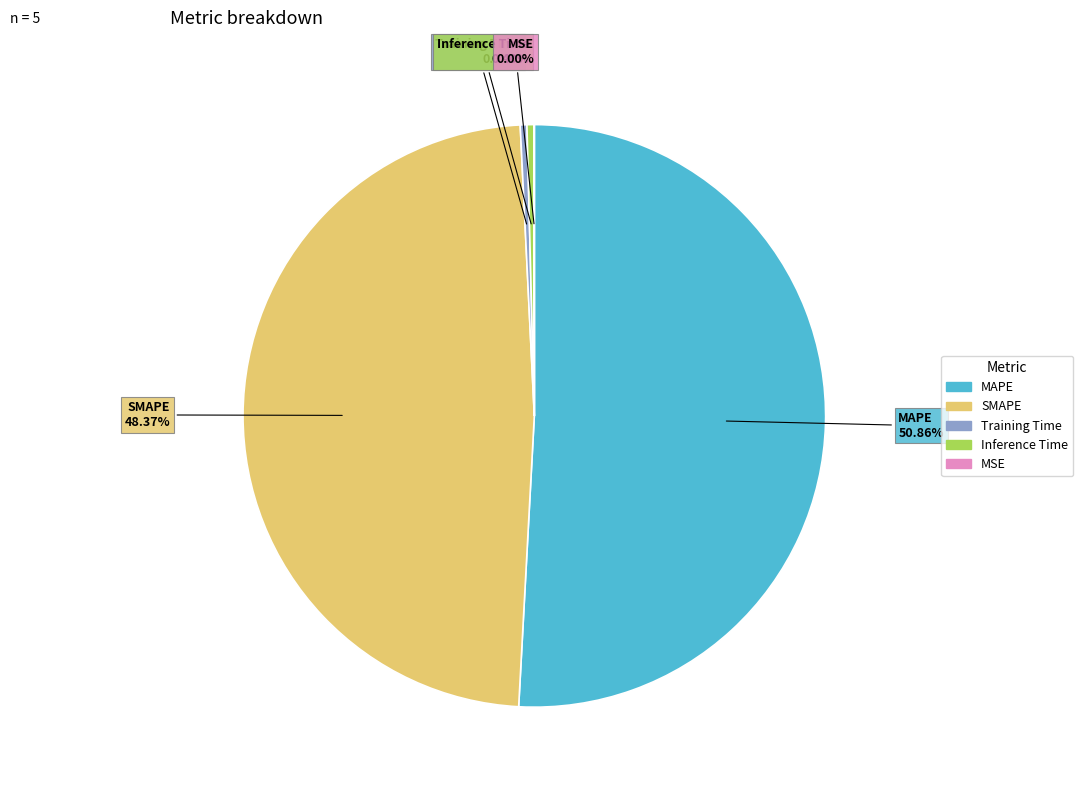

What is the ratio of the value at SMAPE to the value at MAPE?

1.0